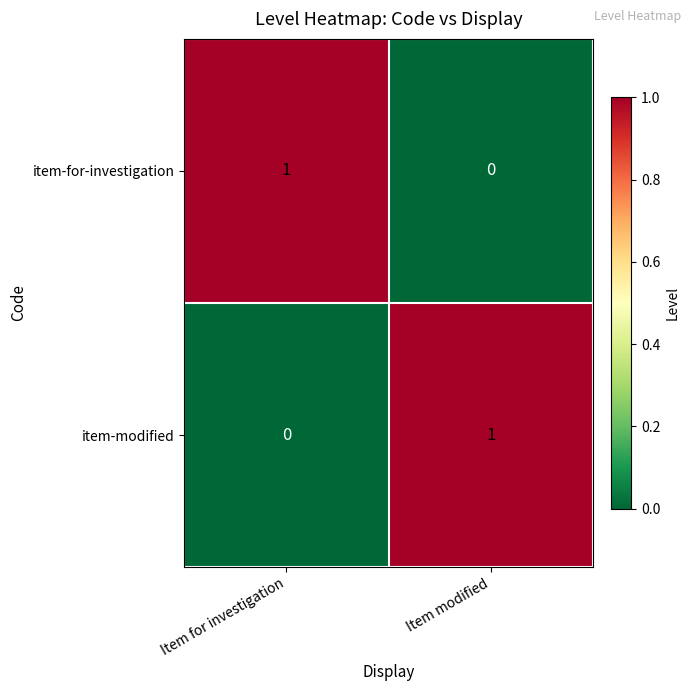

List the labels in order of item-for-investigation value, largest first.

Item for investigation, Item modified